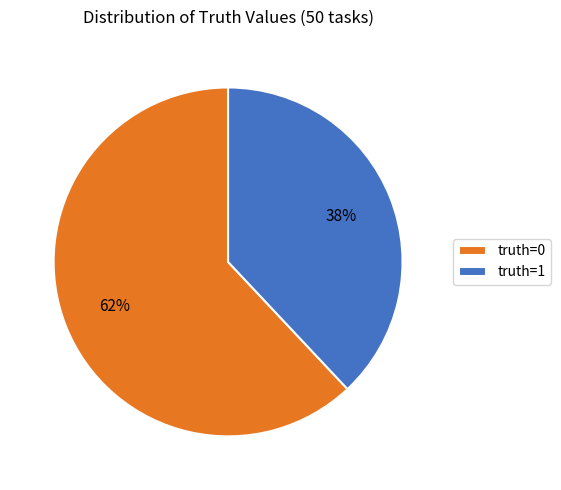

To the nearest percent, what percentage of the pie is truth=1?

38%